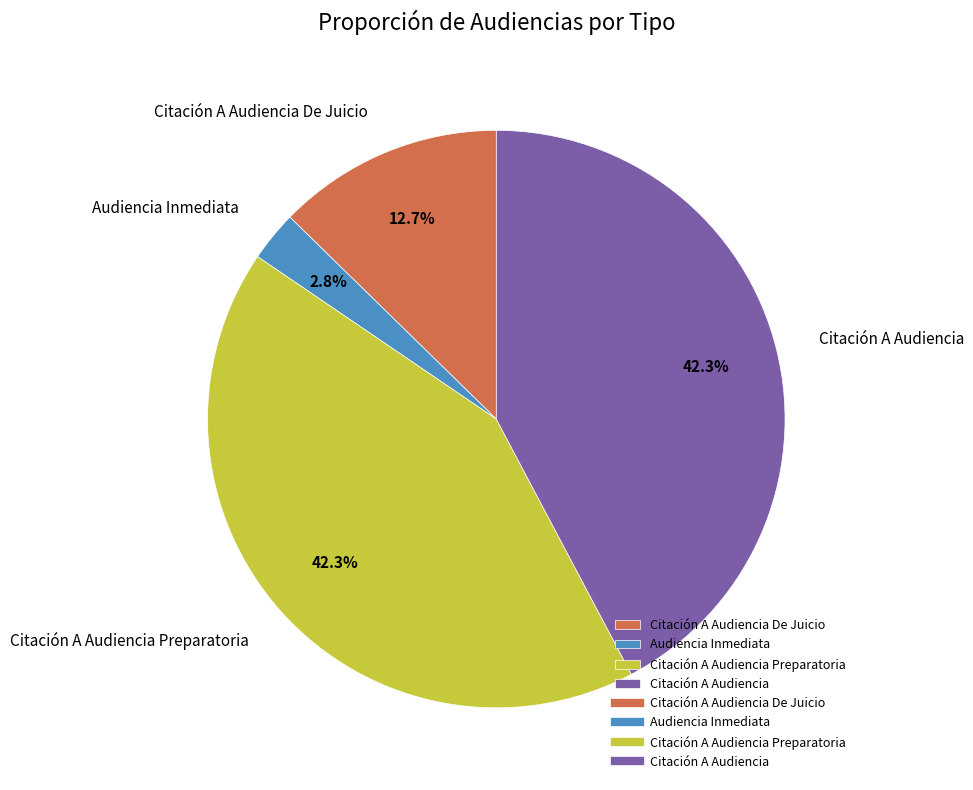

How many segments does this pie chart have?

4